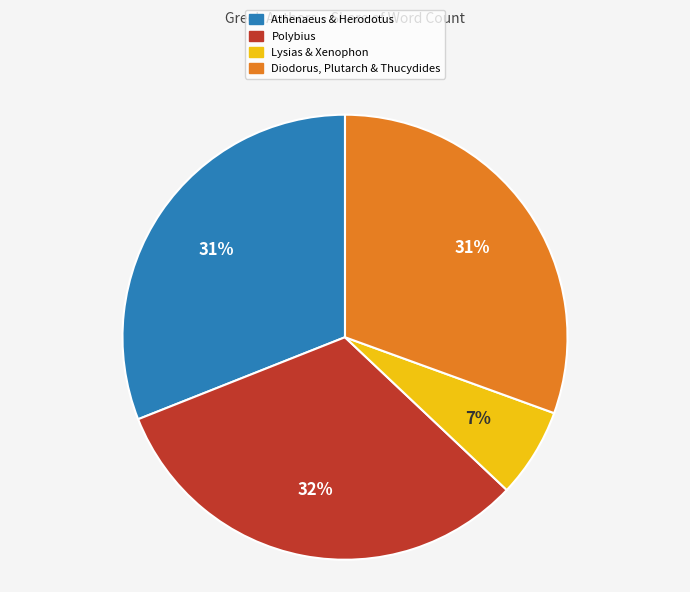

To the nearest percent, what is the average slice percentage?

25%